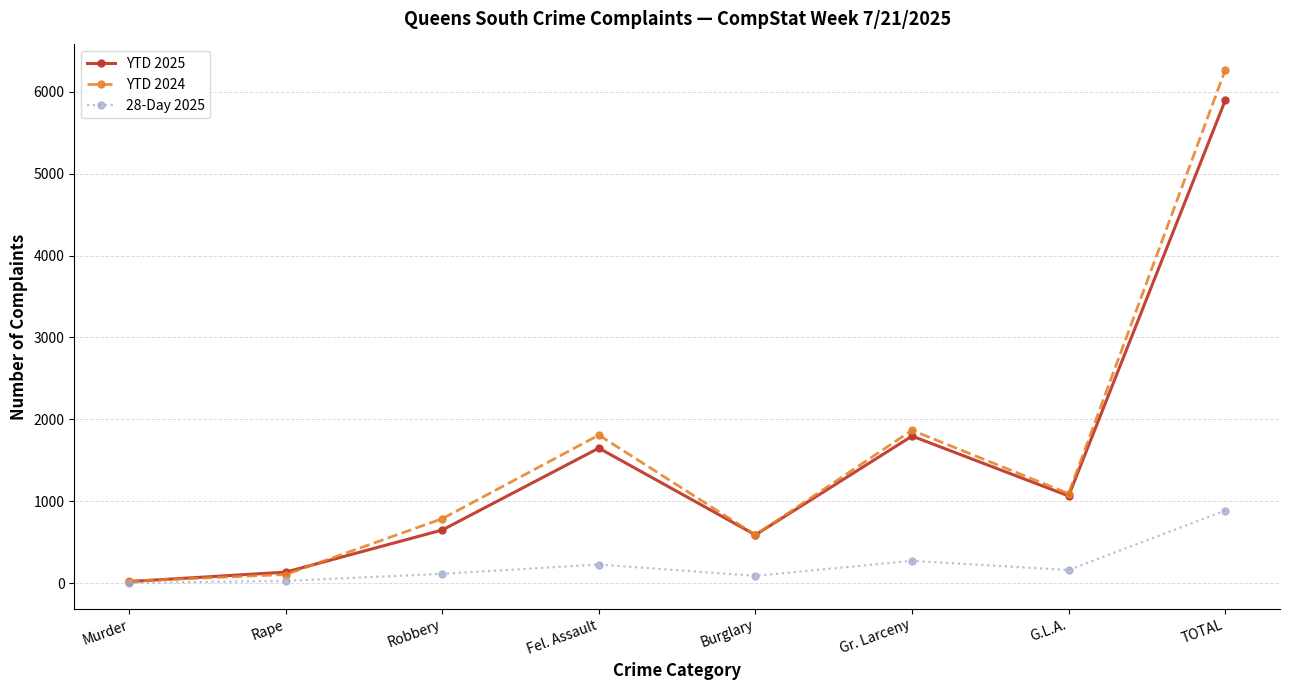

Between Robbery and G.L.A., which series saw the biggest shift?

YTD 2025